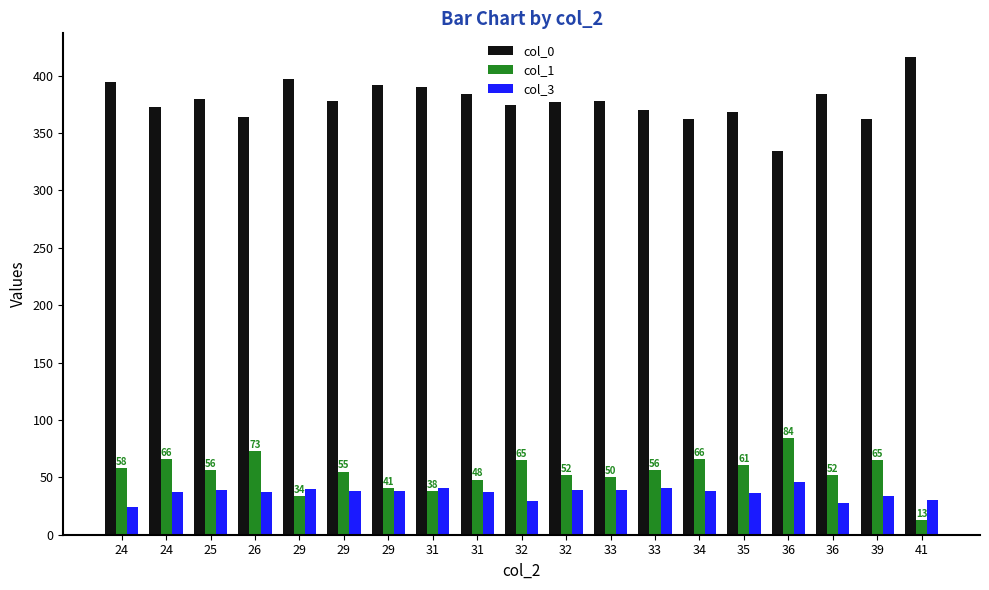

Reading left to right, what are all the values shown in this chart?

col_0: 24=394	24=373	25=380	26=364	29=397	29=378	29=392	31=390	31=384	32=374	32=377	33=378	33=370	34=362	35=368	36=334	36=384	39=362	41=416
col_1: 24=58	24=66	25=56	26=73	29=34	29=55	29=41	31=38	31=48	32=65	32=52	33=50	33=56	34=66	35=61	36=84	36=52	39=65	41=13
col_3: 24=24	24=37	25=39	26=37	29=40	29=38	29=38	31=41	31=37	32=29	32=39	33=39	33=41	34=38	35=36	36=46	36=28	39=34	41=30